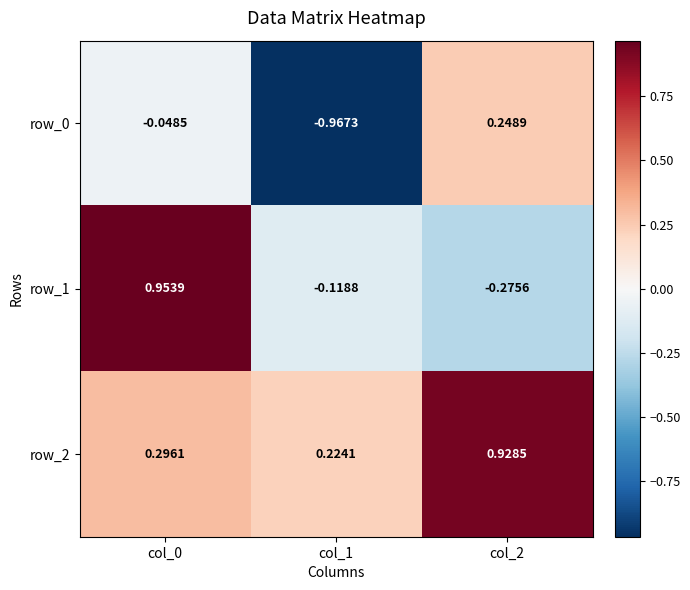

Is the value of row_1 at col_0 greater than the value of row_0 at col_2?

Yes